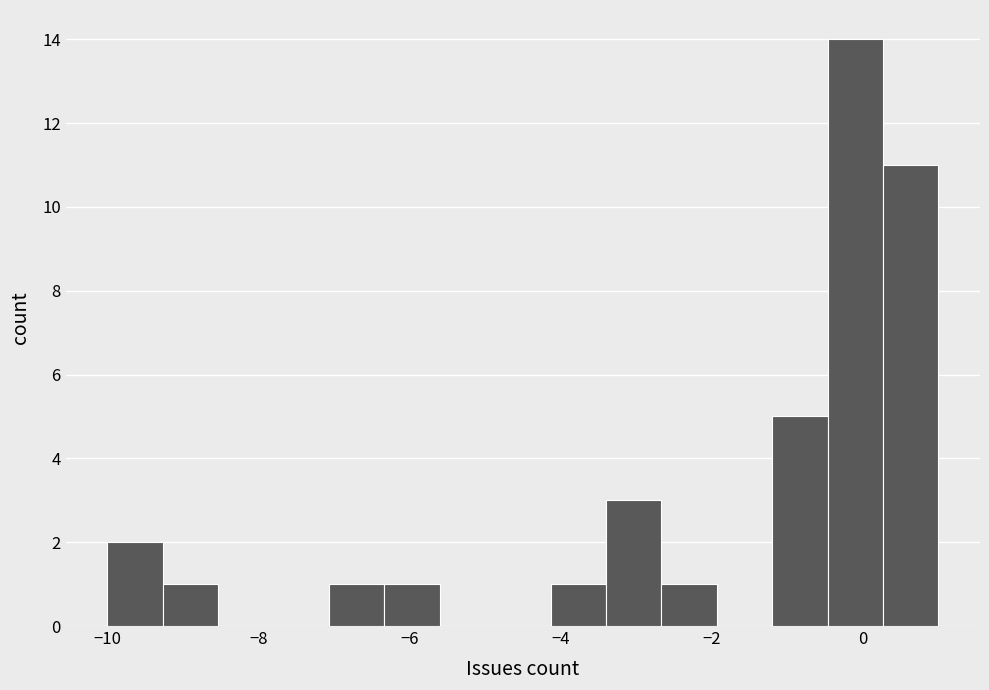

Read against the x-axis, roughly where is the centre of the tallest bar?

0.0